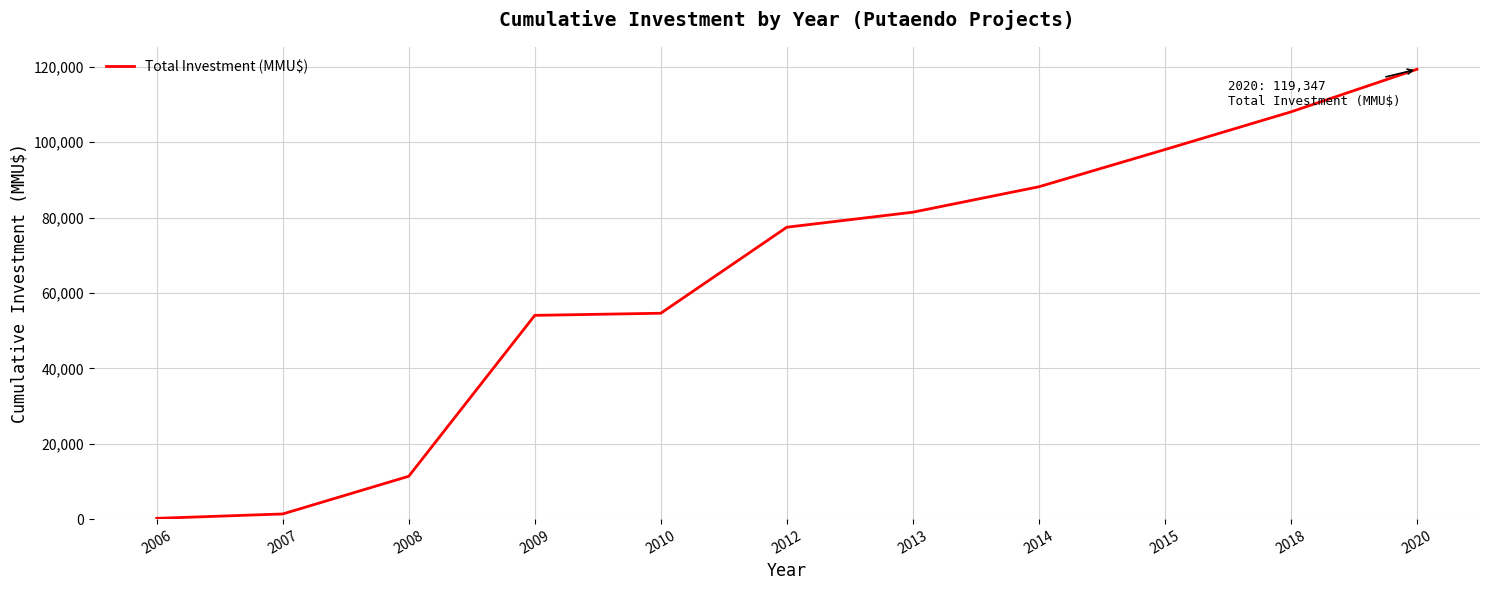

What is the sum of all values?

694096